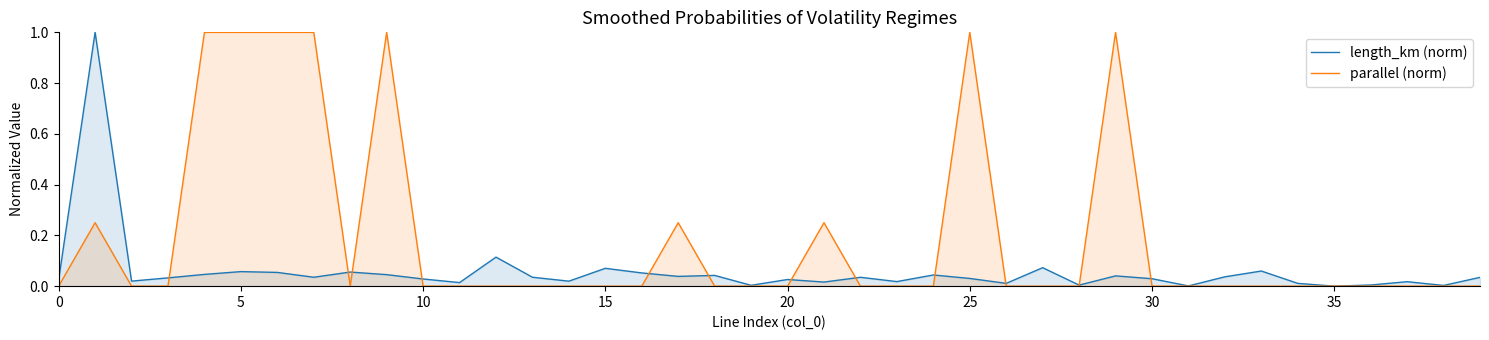

Which series has the largest total across all categories?

parallel (norm)